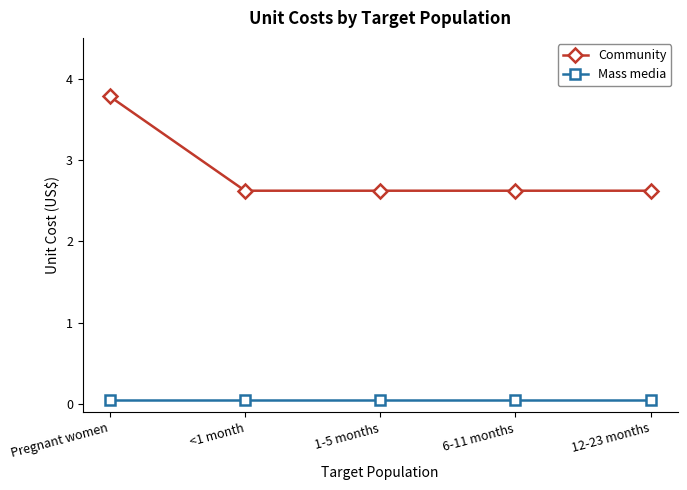

What is the label of the 5th point from the left?

12-23 months